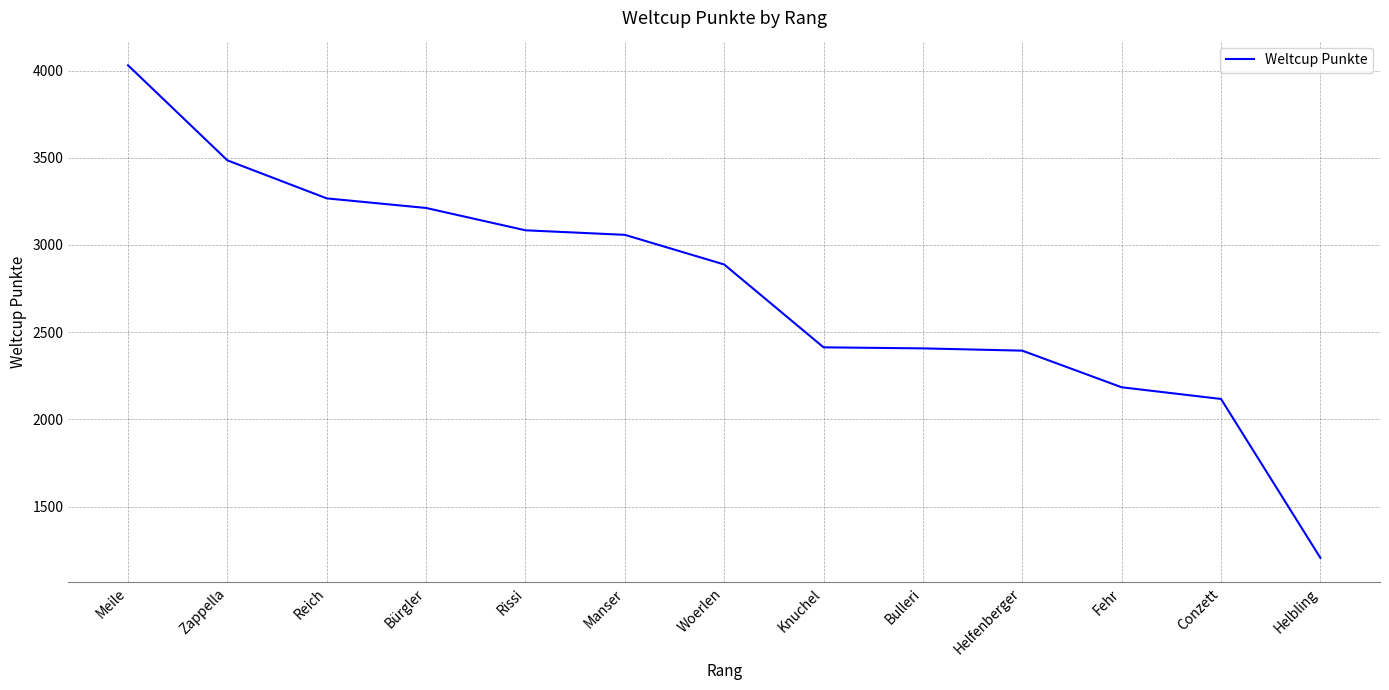

Is it true that the value at Rissi is 1434?

False